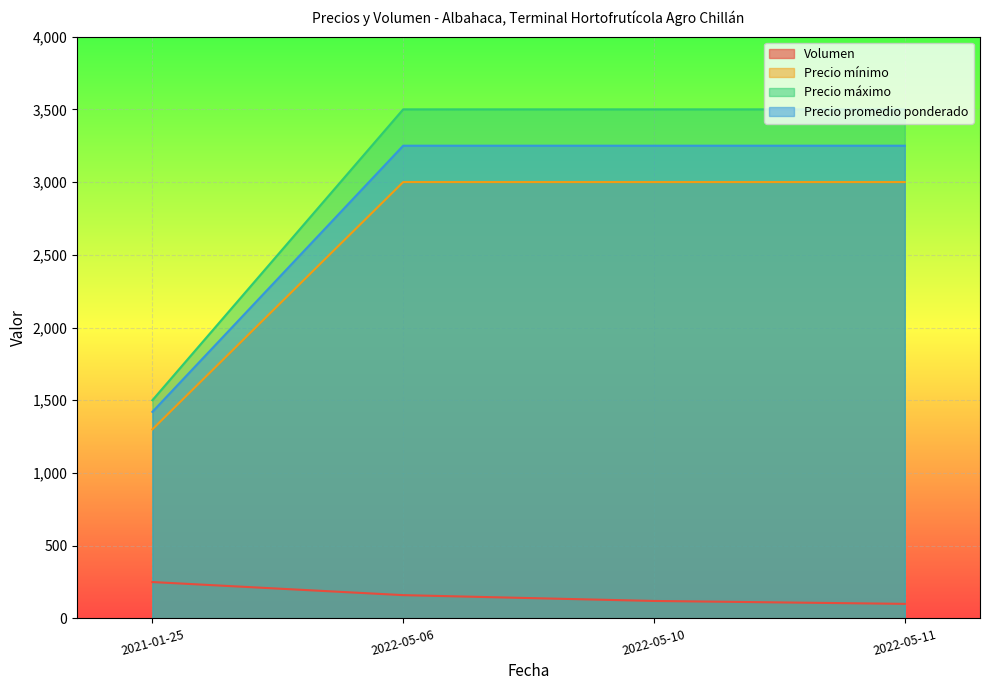

Reading left to right, transcribe all the data shown in this chart.

Volumen: 250	160	120	100
Precio mínimo: 1300	3000	3000	3000
Precio máximo: 1500	3500	3500	3500
Precio promedio ponderado: 1420	3250	3250	3250